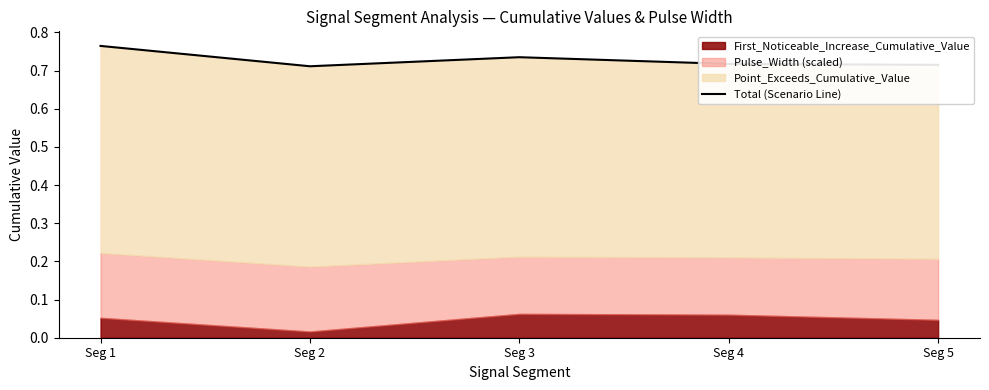

List the labels in order of value, largest first.

Seg 1, Seg 3, Seg 4, Seg 5, Seg 2